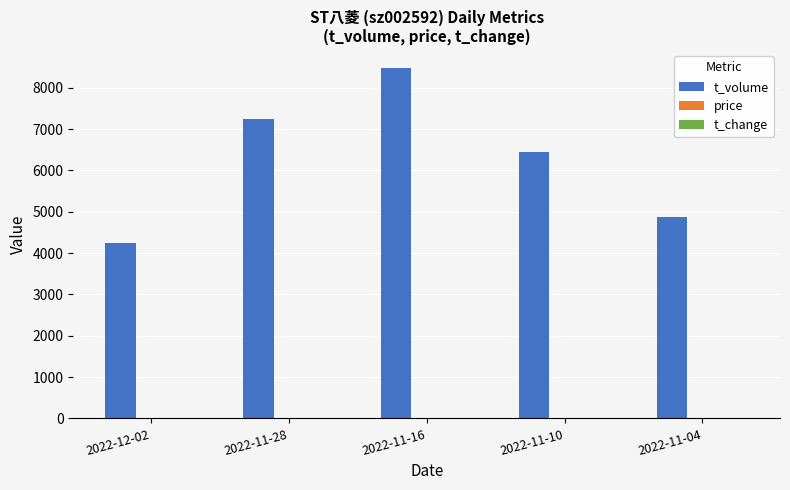

At which category is the sum across all series the highest?

2022-11-16